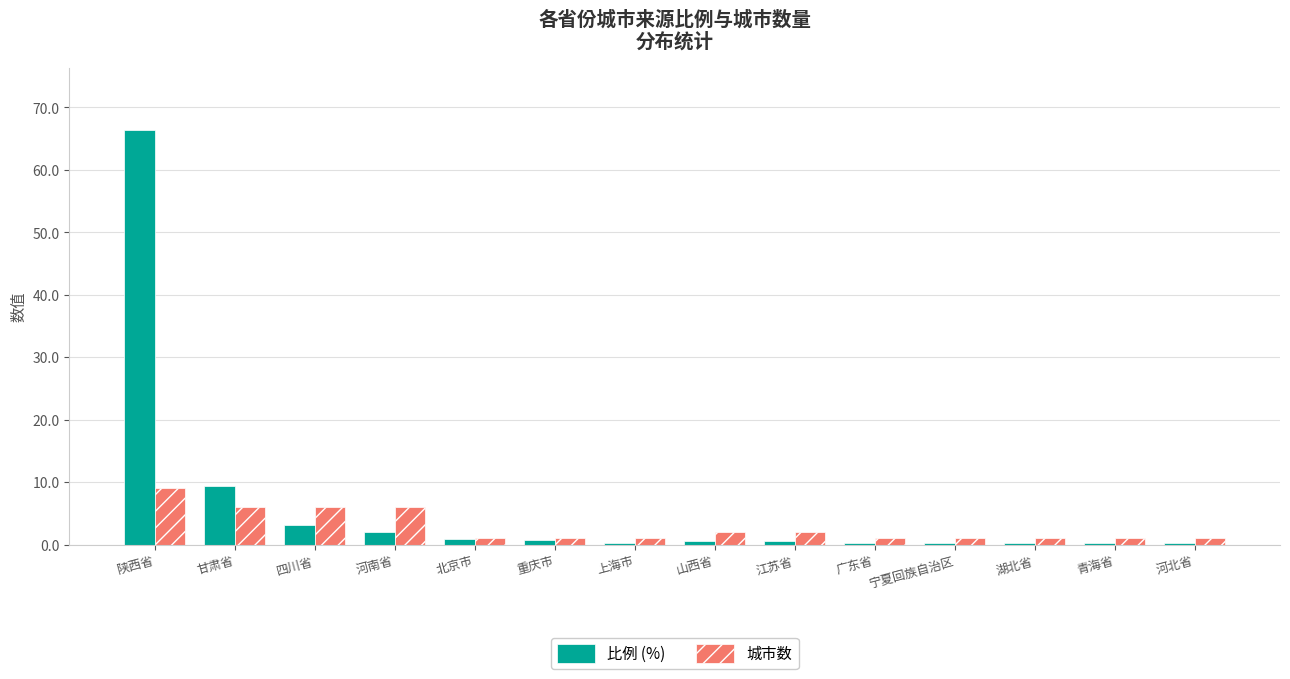

What is the total value across all series at 四川省?

9.2